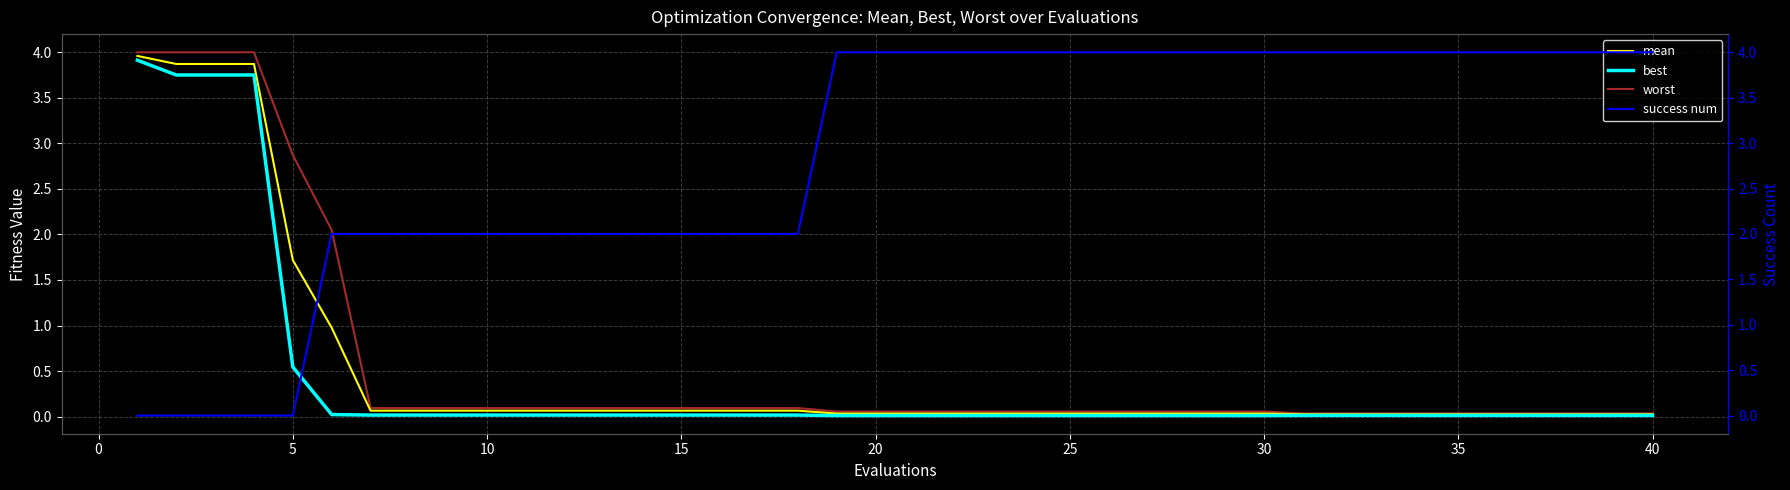

True or false: worst and success num cross at least once.

True